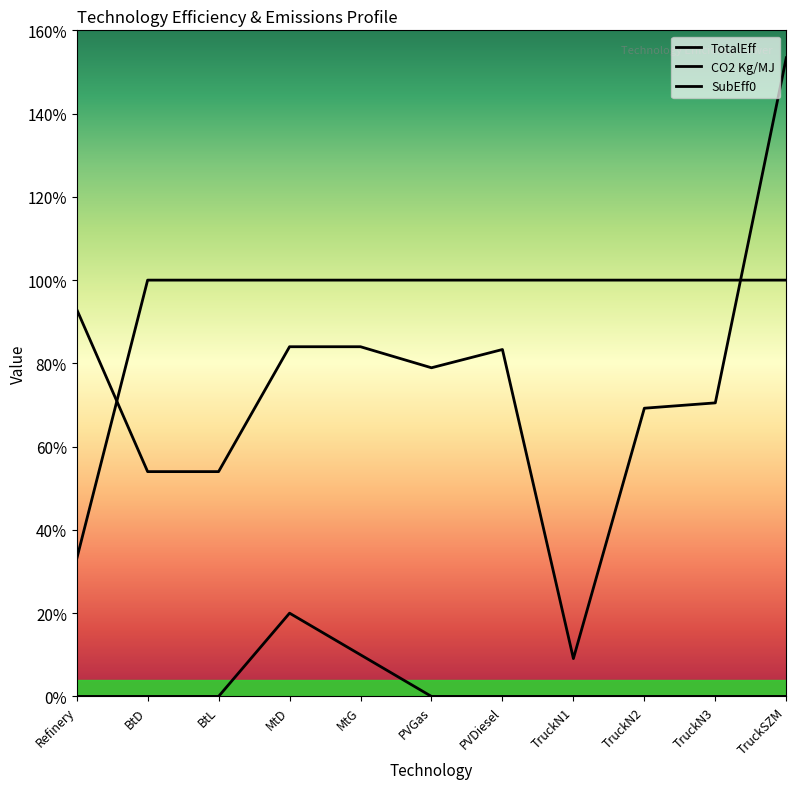

Rank the series at PVGas from highest to lowest value.

SubEff0, TotalEff, CO2 Kg/MJ